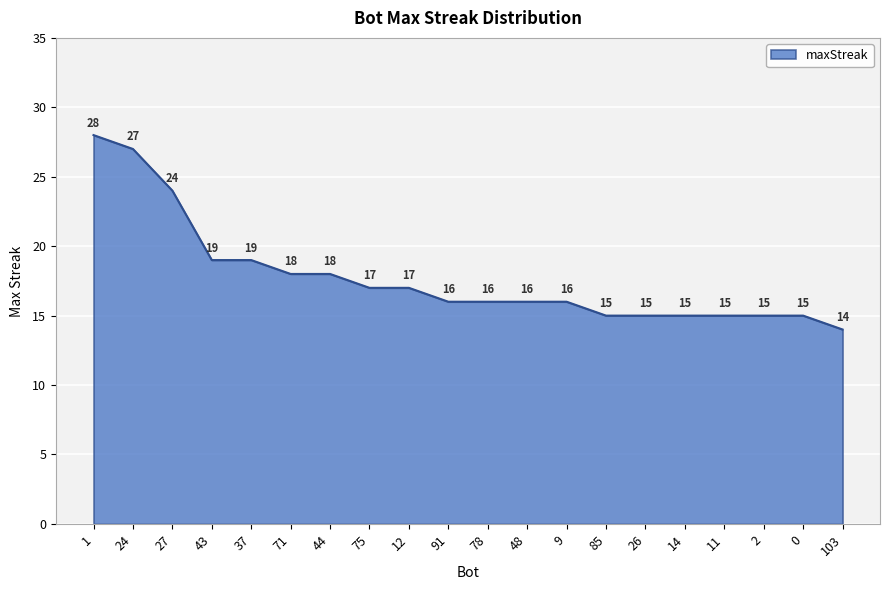

What is the difference between the values at 27 and 48?

8